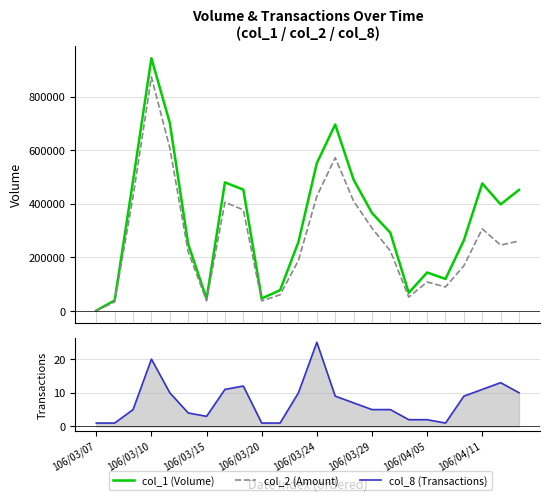

True or false: col_8 (Transactions) and col_1 (Volume) cross at least once.

False